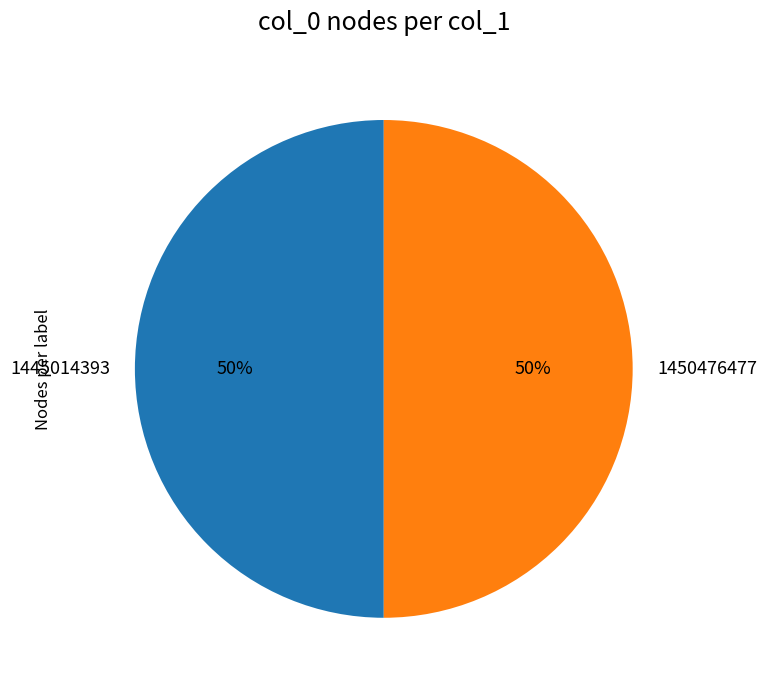

Is it true that 1445014393 is 13% of the pie?

False